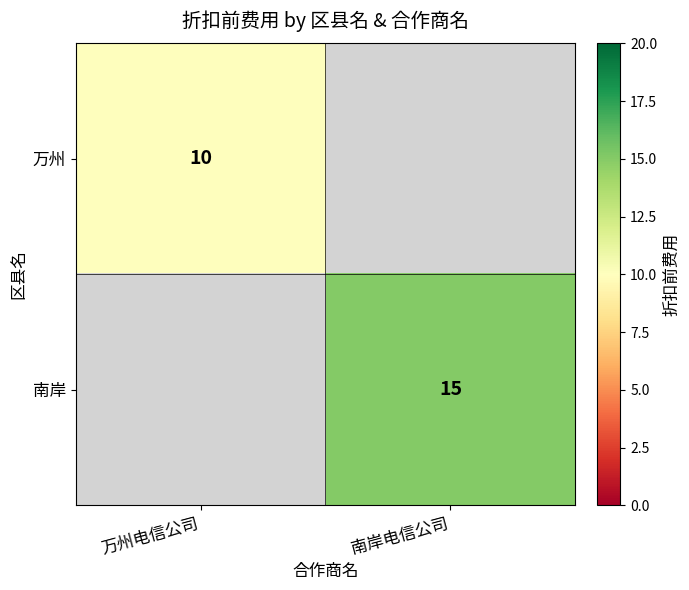

Is it true that 万州 equals 14 at 万州电信公司?

False